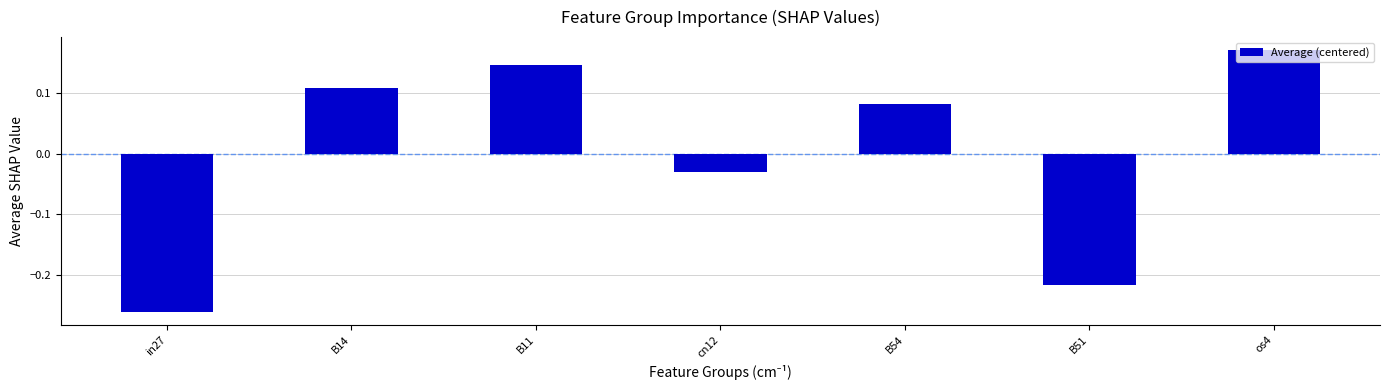

Rank the categories by value from lowest to highest.

in27, B51, cn12, B54, B14, B11, os4